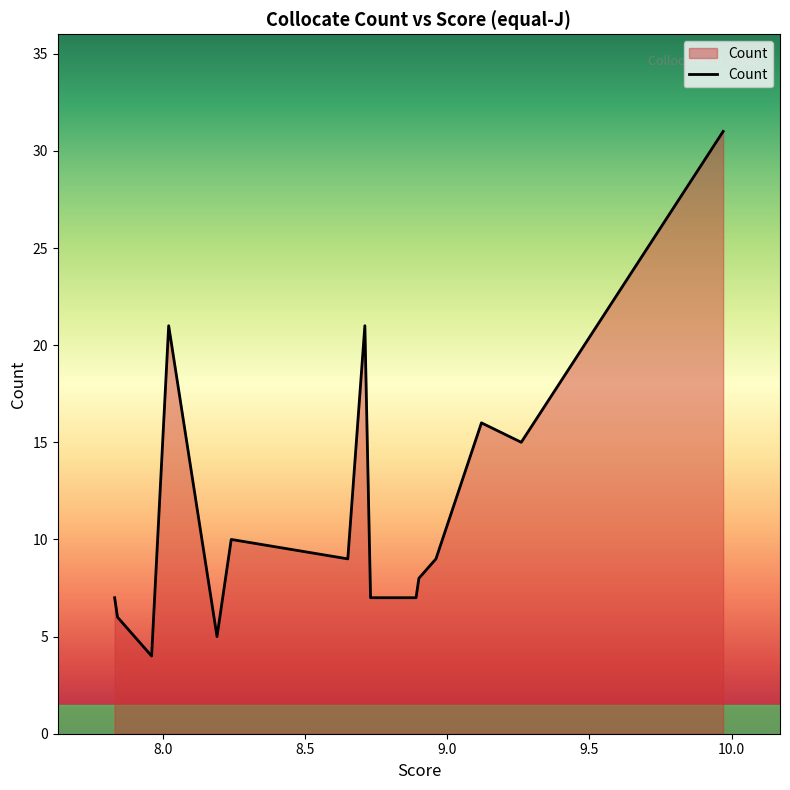

How many categories are shown in the chart?

15